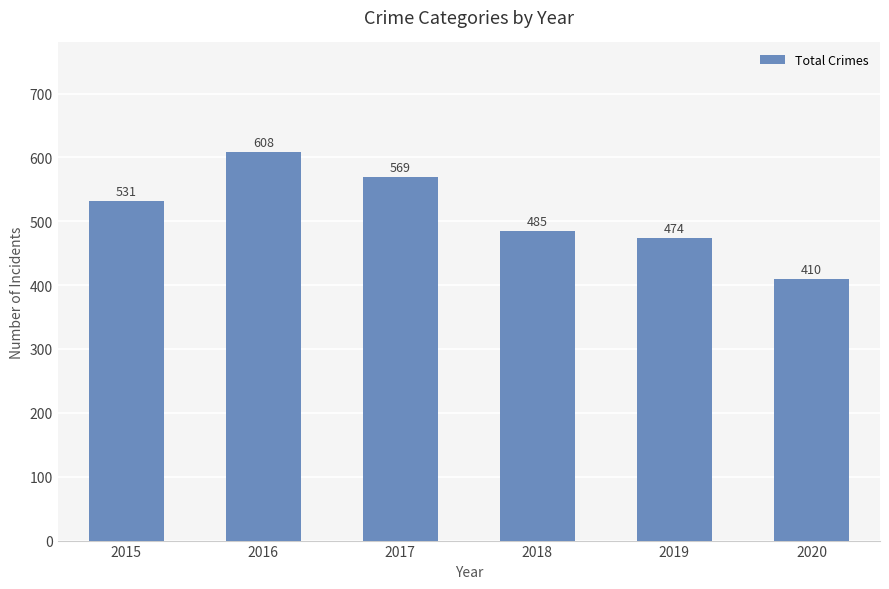

List the labels in order of value, largest first.

2016, 2017, 2015, 2018, 2019, 2020